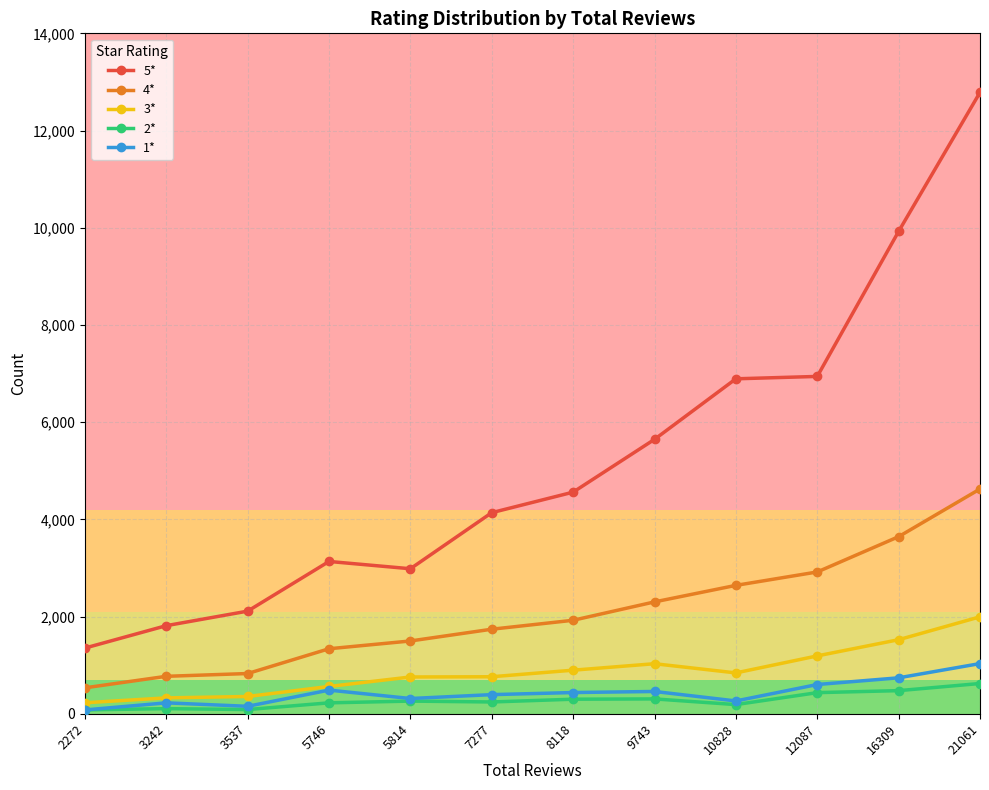

At how many categories does at least one series exceed 1939?

10